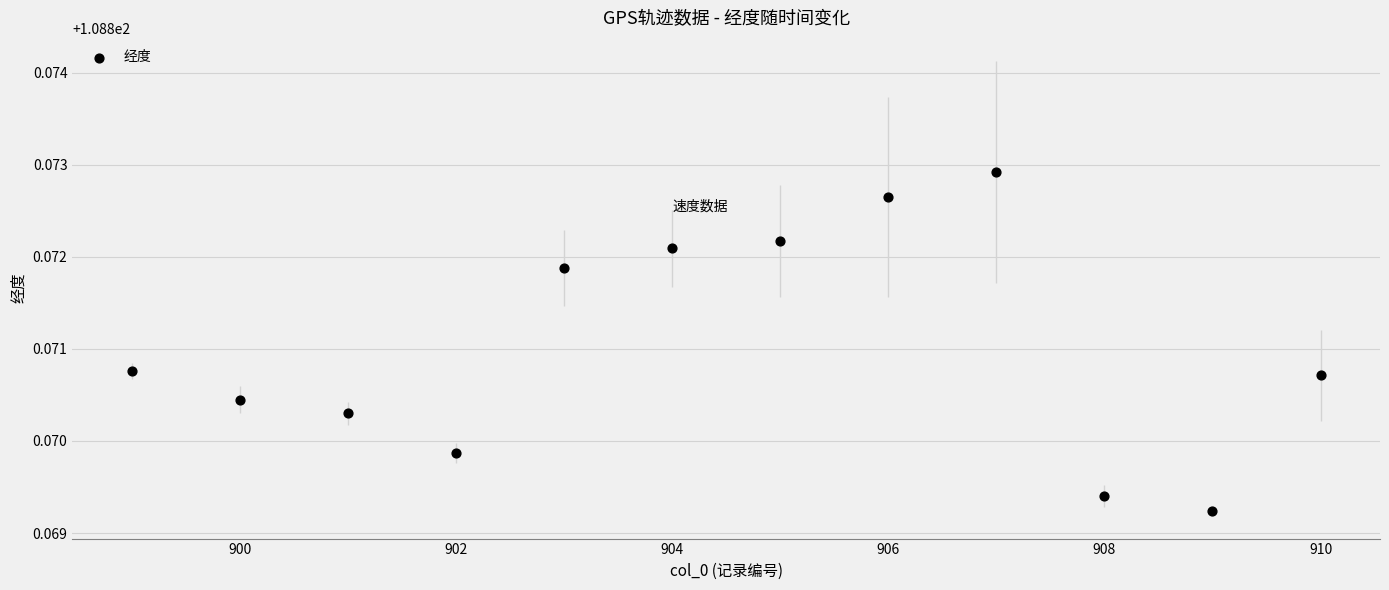

What is the range of X values (max minus min)?

11.0